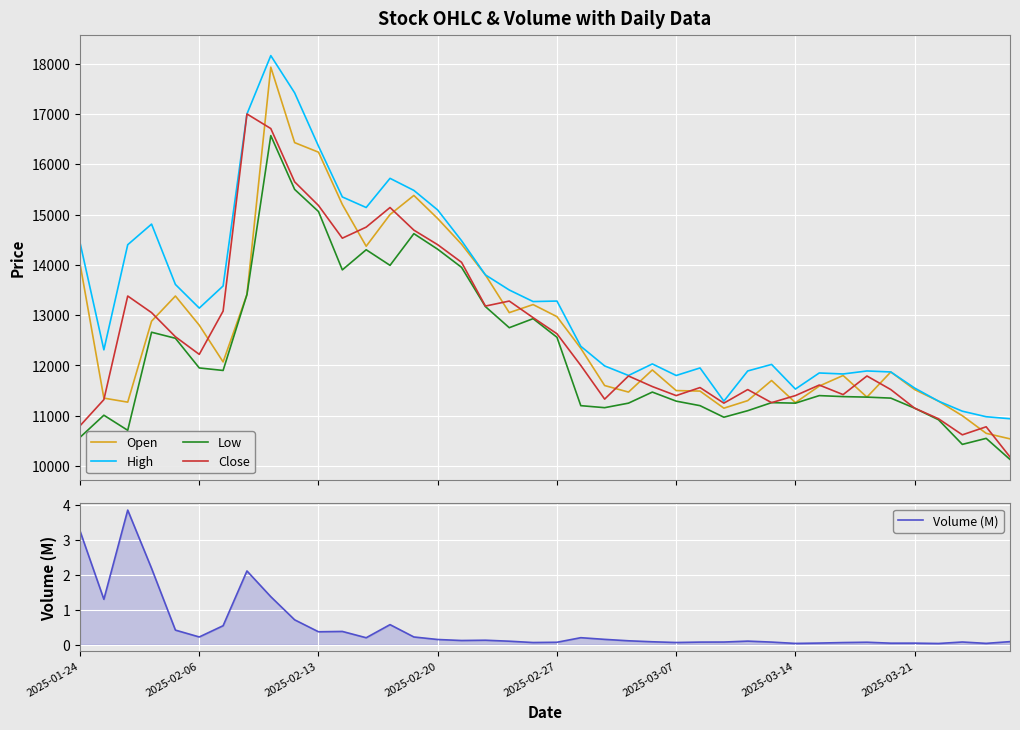

True or false: High and Low cross at least once.

False